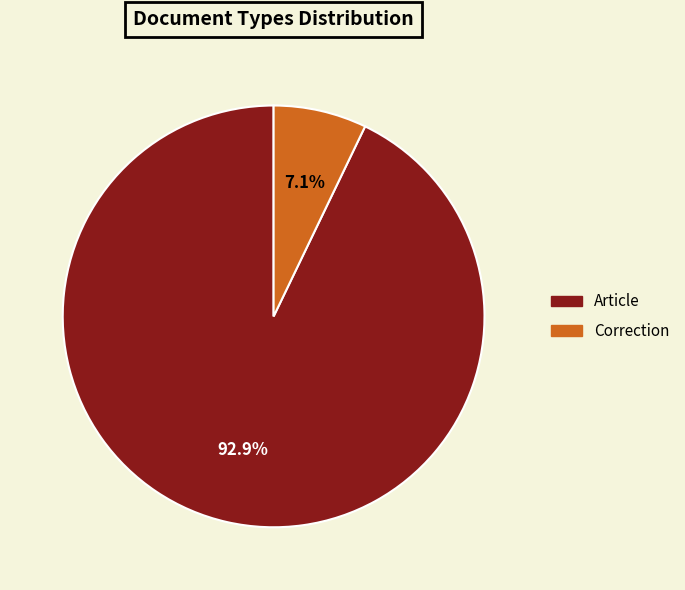

Which category has the biggest portion of the pie?

Article